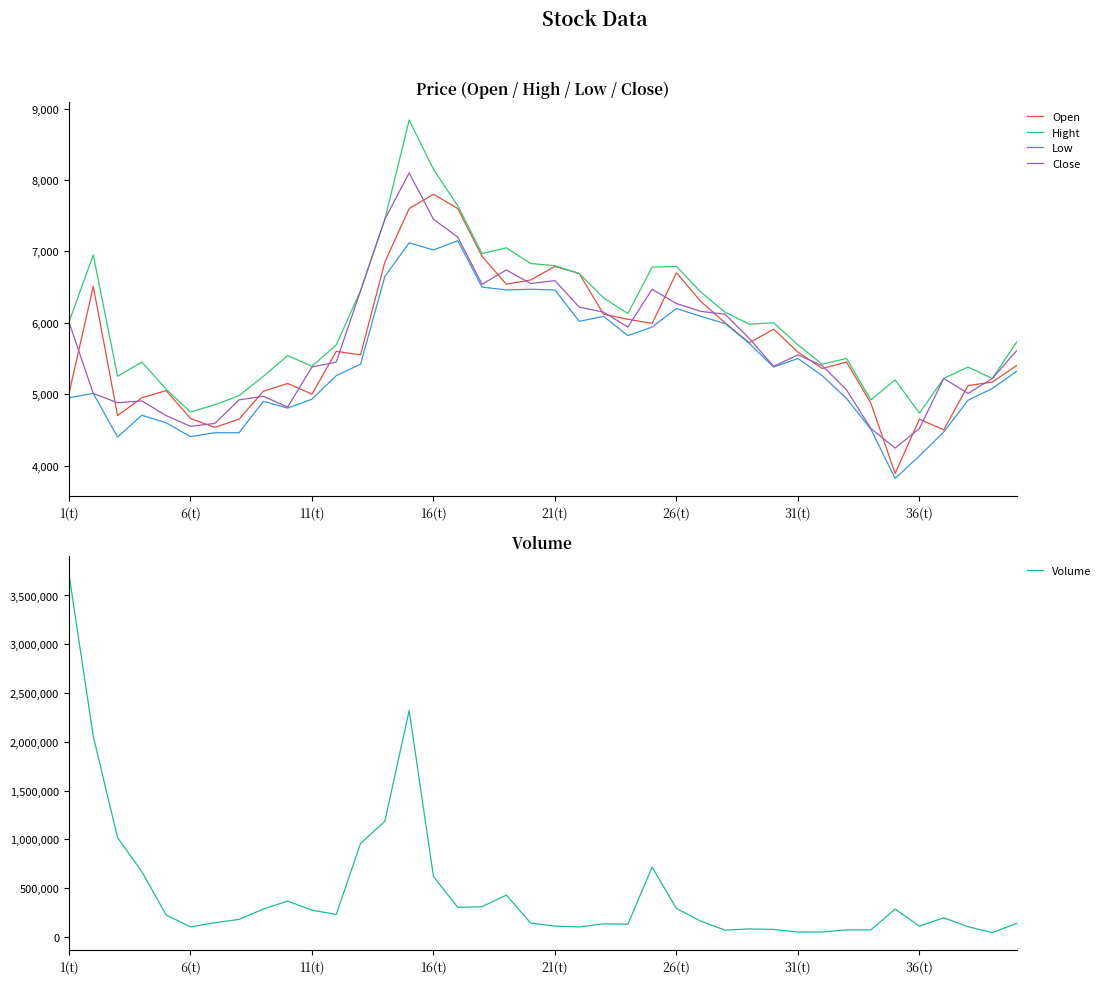

What is the lowest value of the Open series?

3890